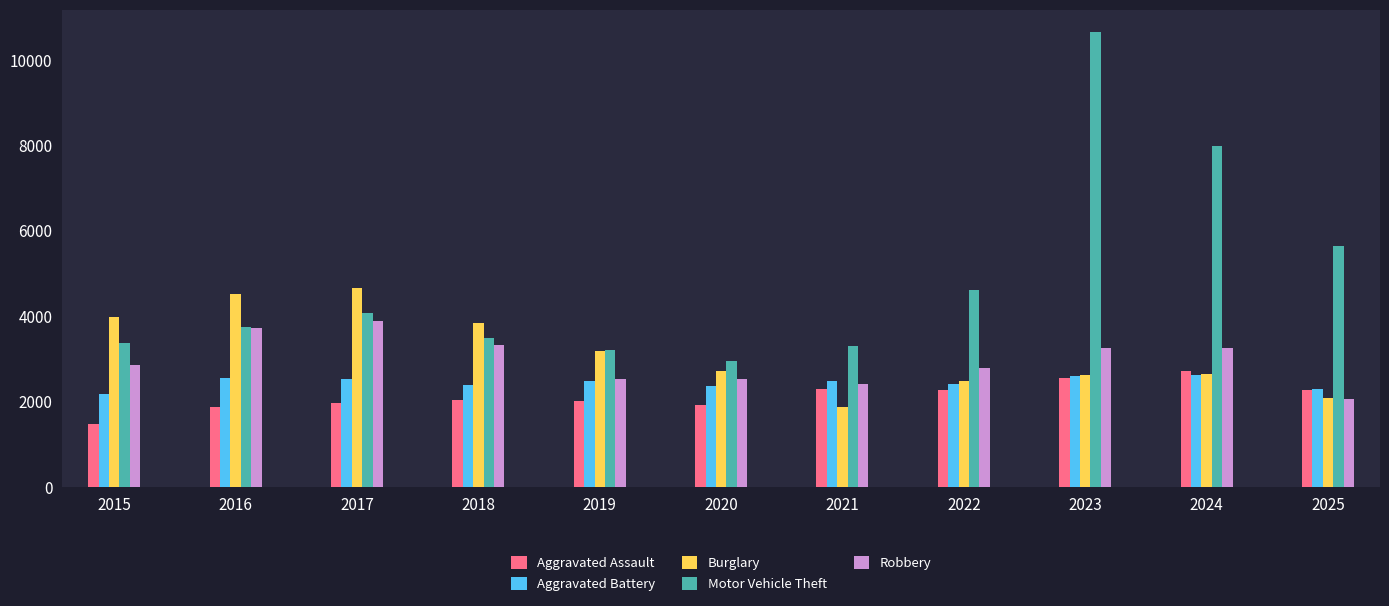

What is the total value across all series at 2017?

17065